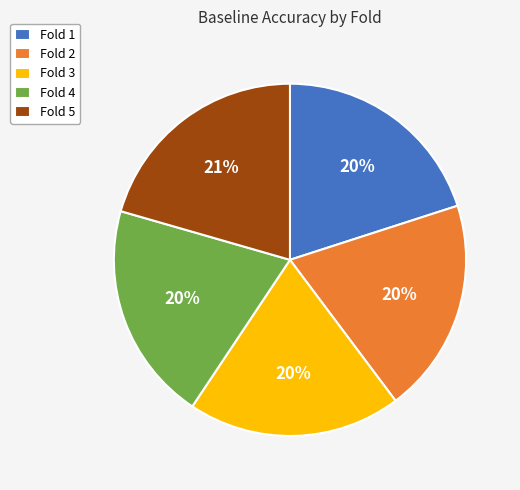

Is there any slice that represents more than half of the pie?

No